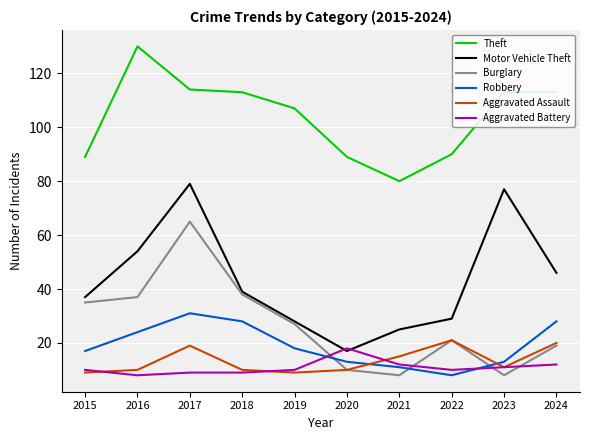

Which category has the highest value across all series?

2016